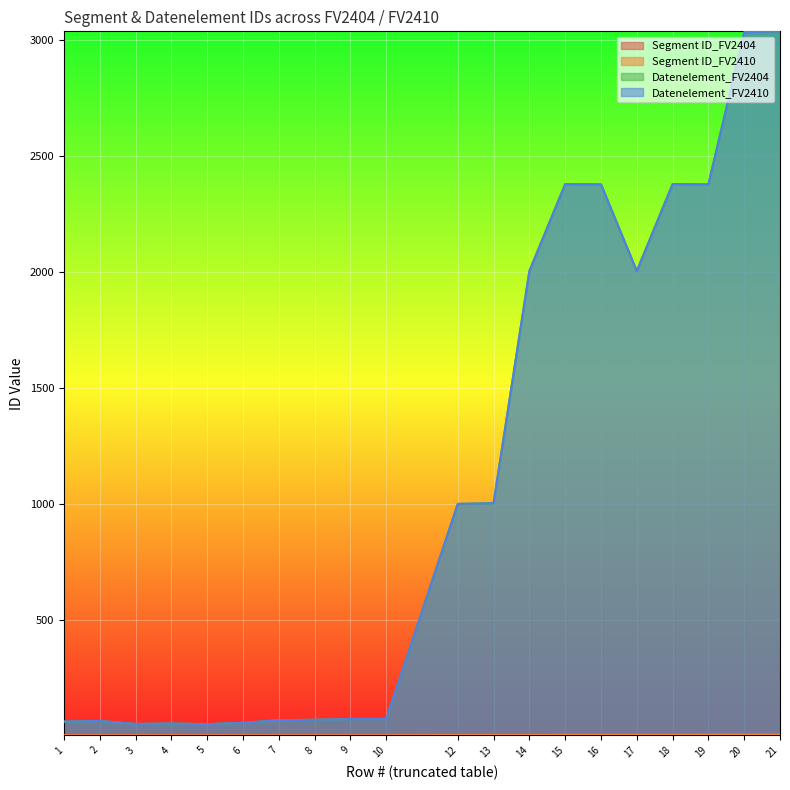

At which label is Segment ID_FV2410 closest to 4?

12